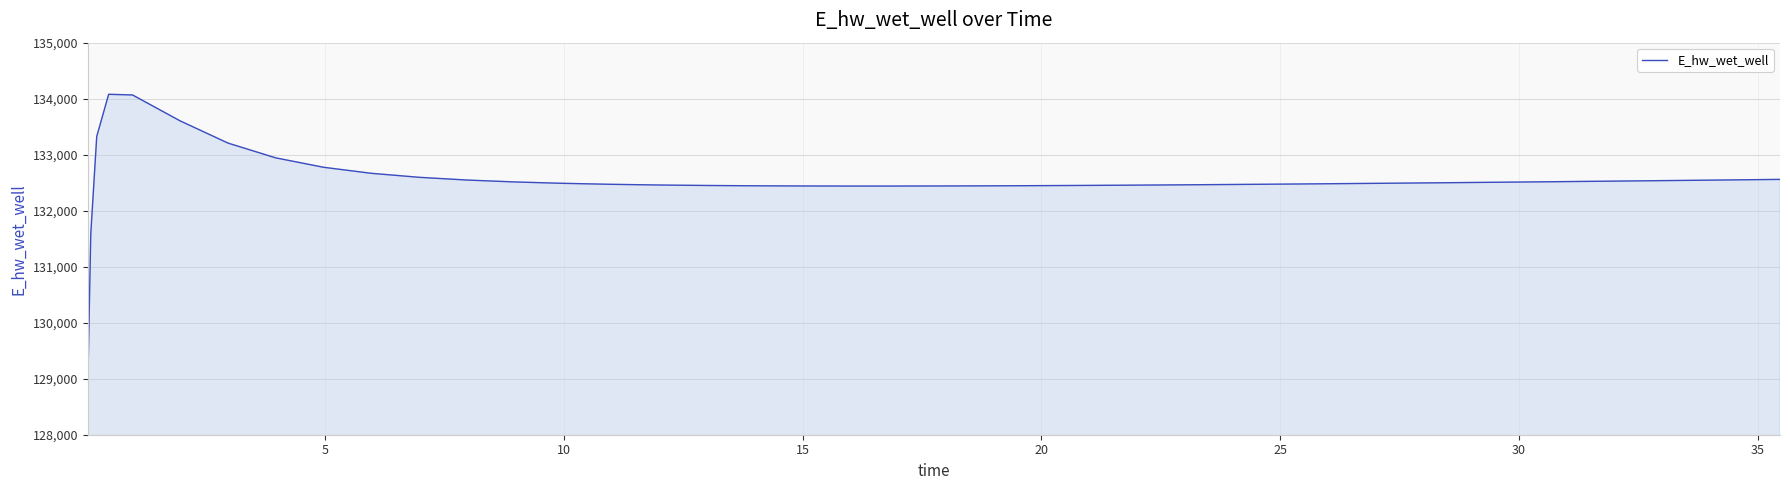

What is the maximum value shown in the chart?

134078.1